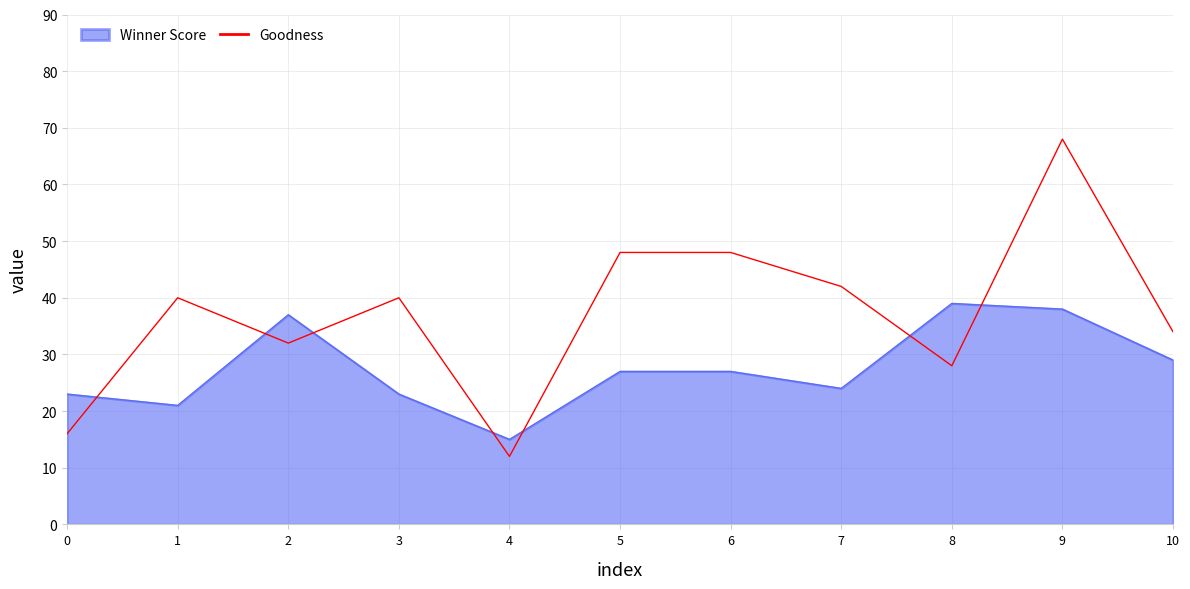

What is the difference between the maximum and minimum values in the Goodness series?

56